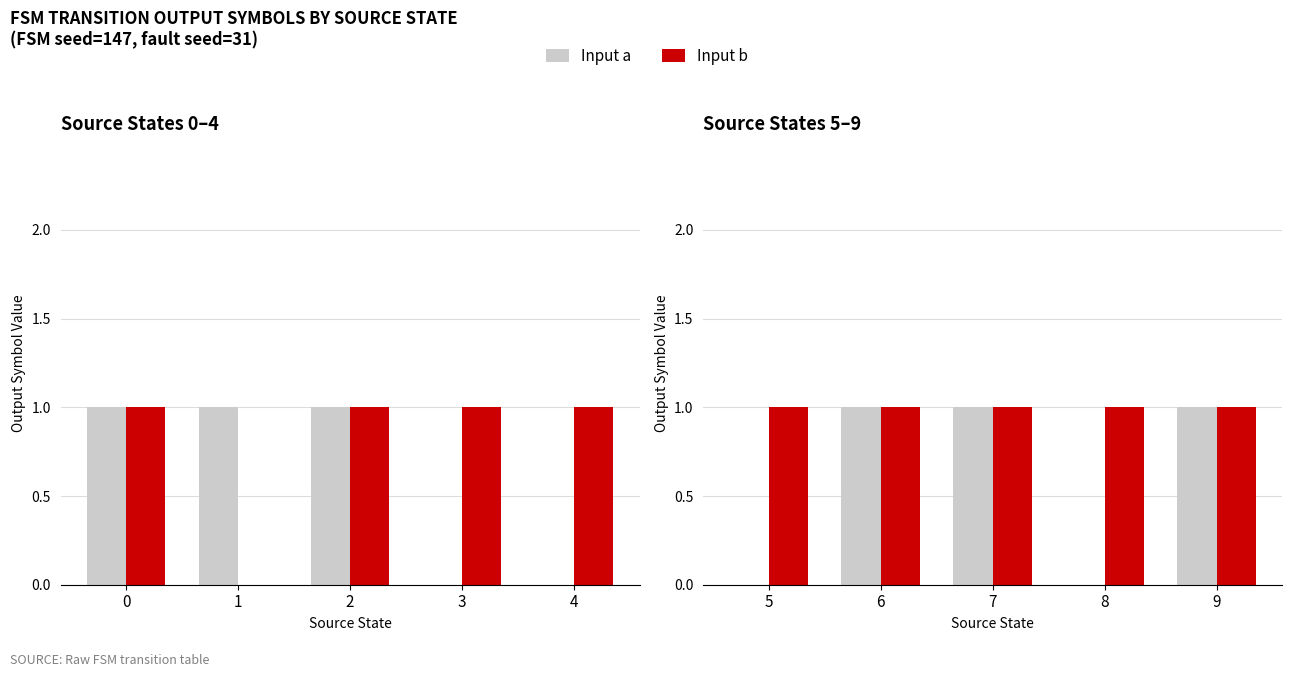

Which series changed the most between 1 and 4?

Input a